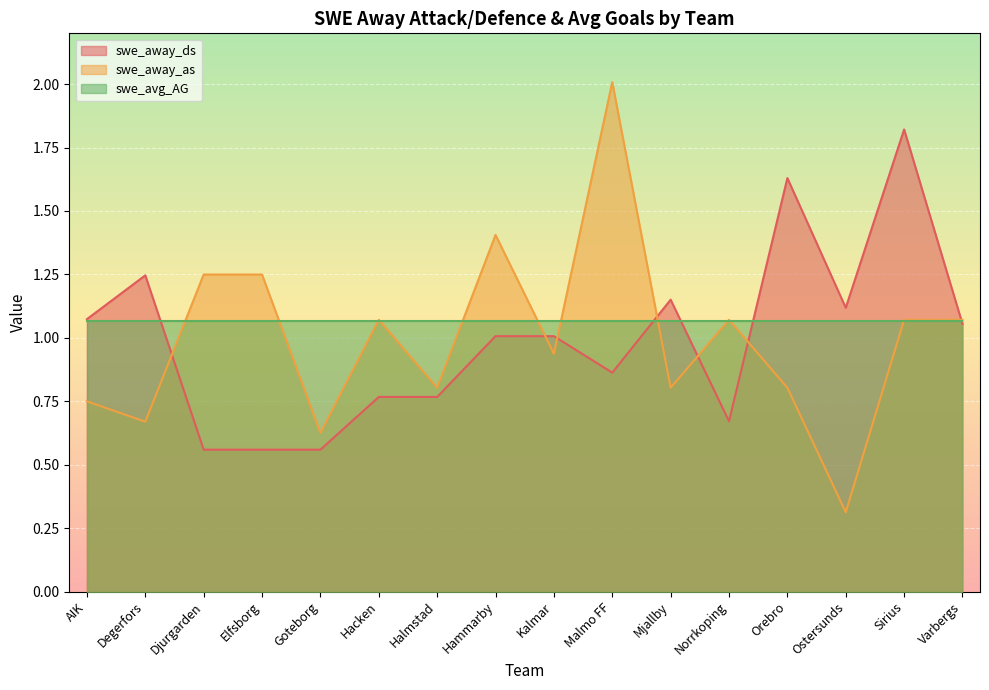

Which series has the largest range (max minus min)?

swe_away_as